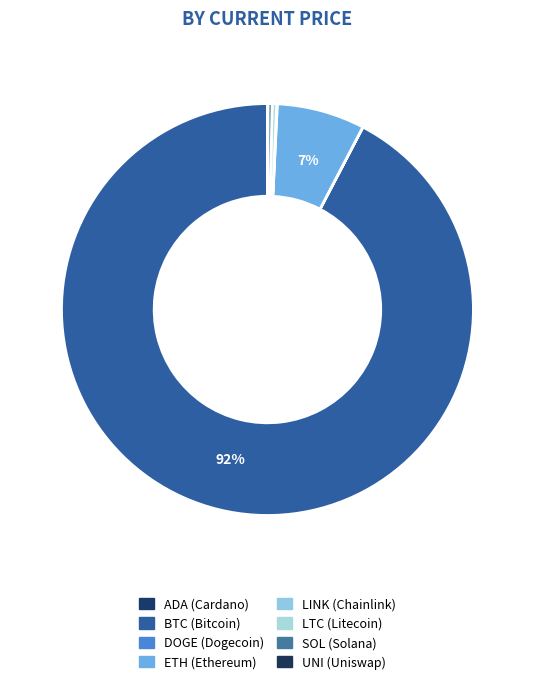

What is the smallest slice in the pie chart?

doge